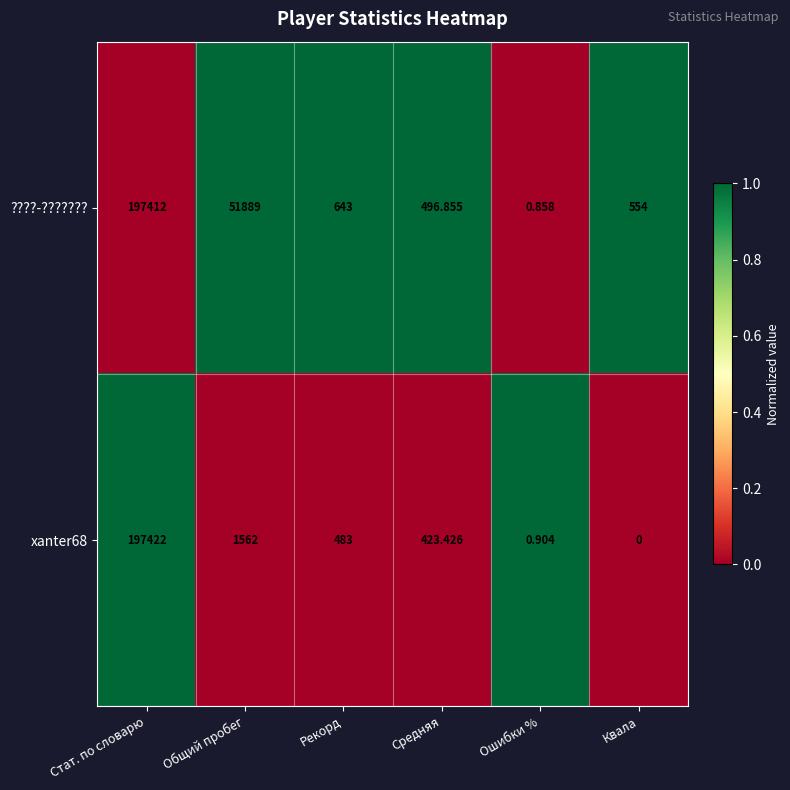

At which label is ????-??????? closest to 98706?

Общий пробег